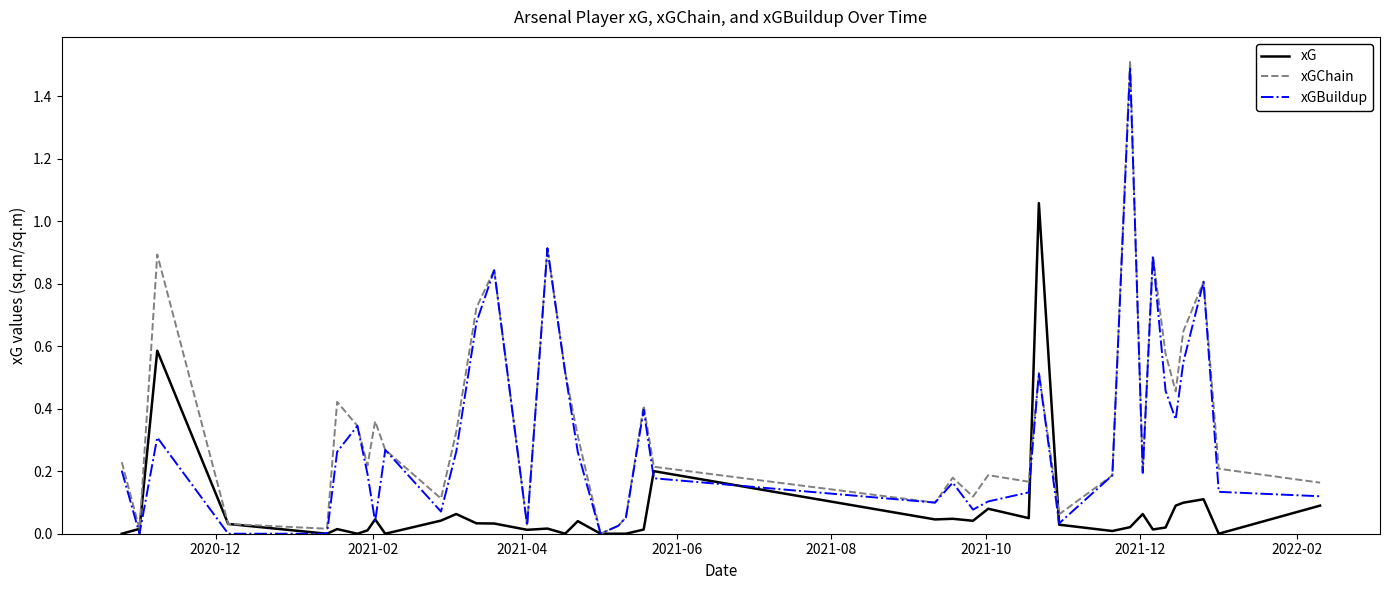

List the series in order of their overall mean, highest first.

xGChain, xGBuildup, xG